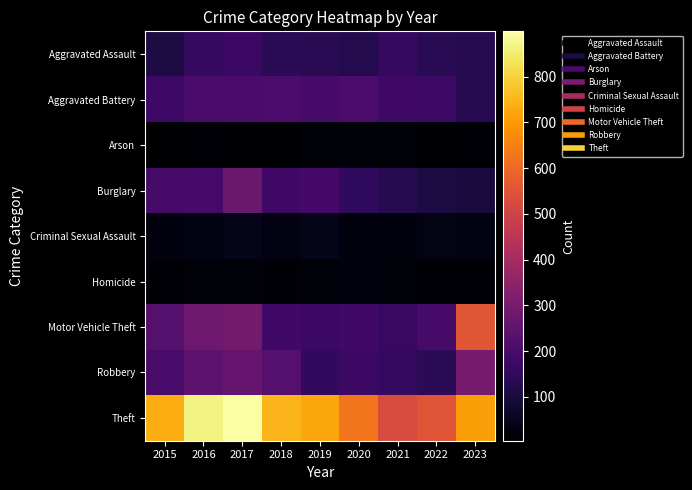

What is the maximum value shown in the chart?

899